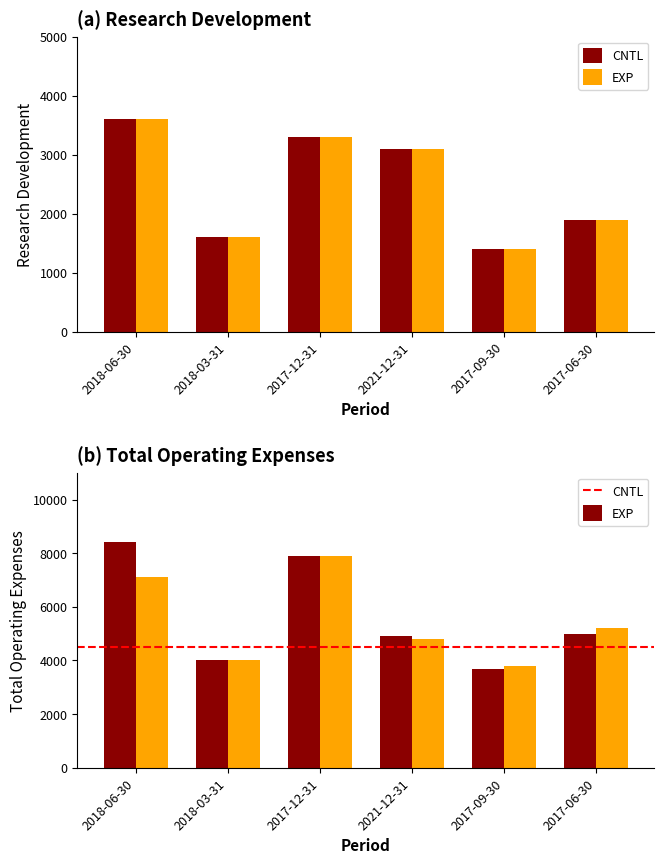

Reading left to right, extract all data points from this chart.

Research Development: 2018-06-30=3600	2018-03-31=1600	2017-12-31=3300	2021-12-31=3100	2017-09-30=1400	2017-06-30=1900
RD (EXP): 2018-06-30=3600	2018-03-31=1600	2017-12-31=3300	2021-12-31=3100	2017-09-30=1400	2017-06-30=1900
Total Operating Expenses: 2018-06-30=8400	2018-03-31=4000	2017-12-31=7900	2021-12-31=4900	2017-09-30=3700	2017-06-30=5000
TOE (EXP): 2018-06-30=7100	2018-03-31=4000	2017-12-31=7900	2021-12-31=4800	2017-09-30=3800	2017-06-30=5200